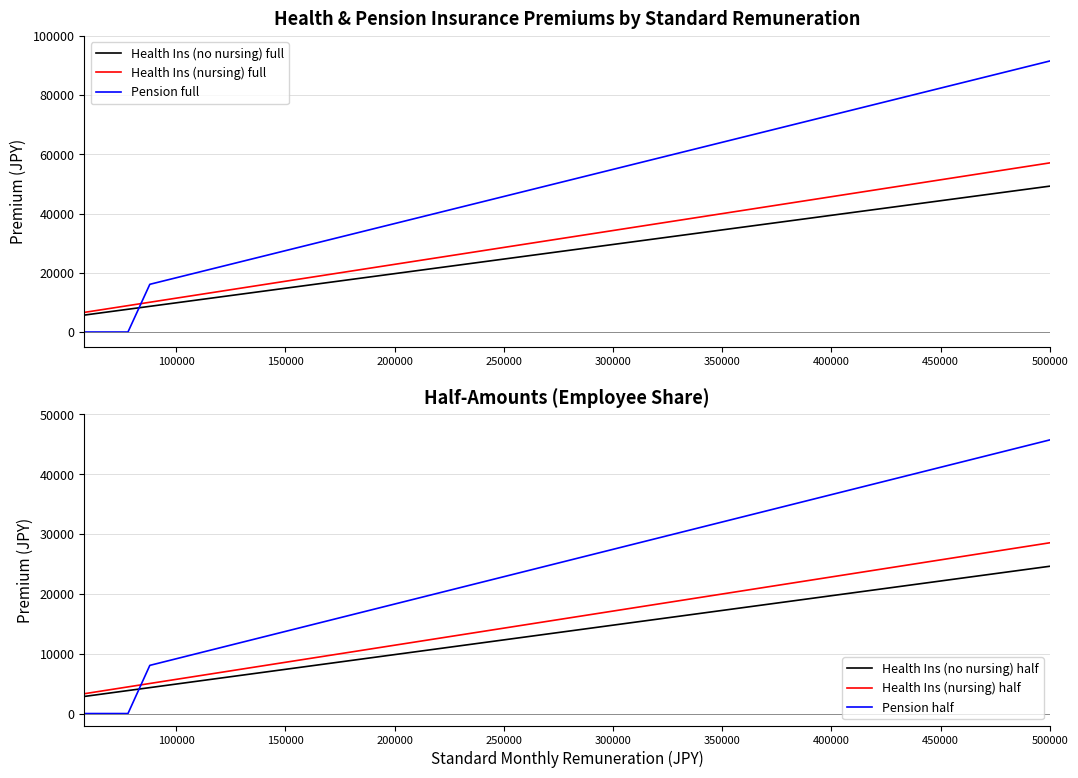

The Health Ins (nursing) full series shows 22840.0 at 200000. True or false?

True